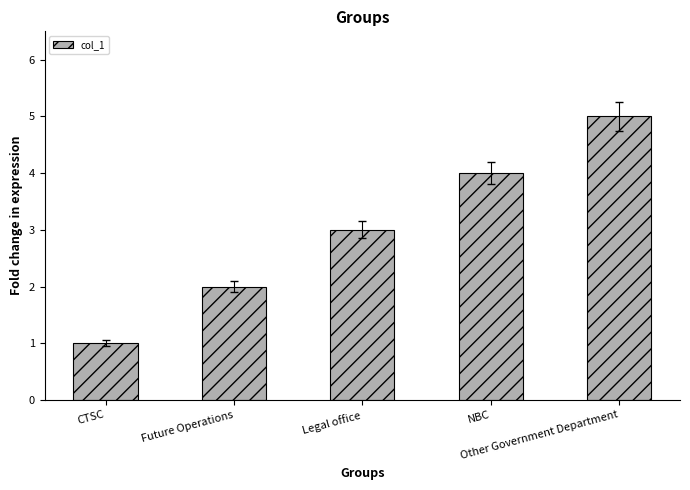

Reading left to right, what are all the values shown in this chart?

1	2	3	4	5